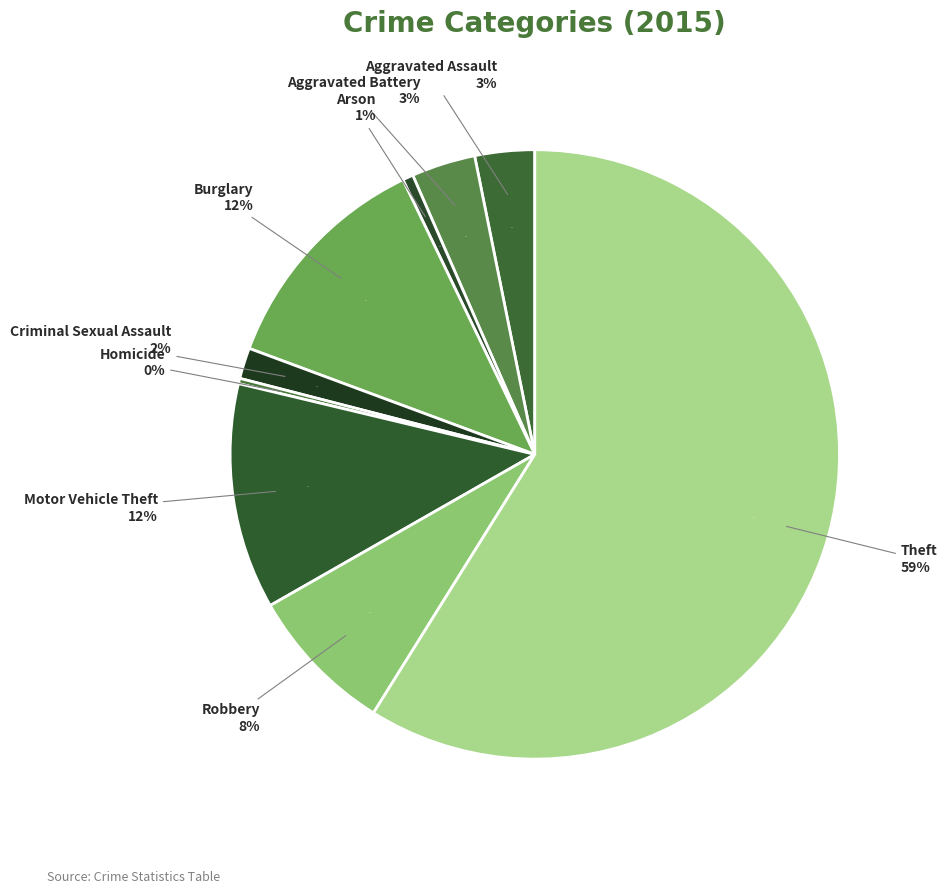

Does Theft account for over 50% of the chart?

Yes